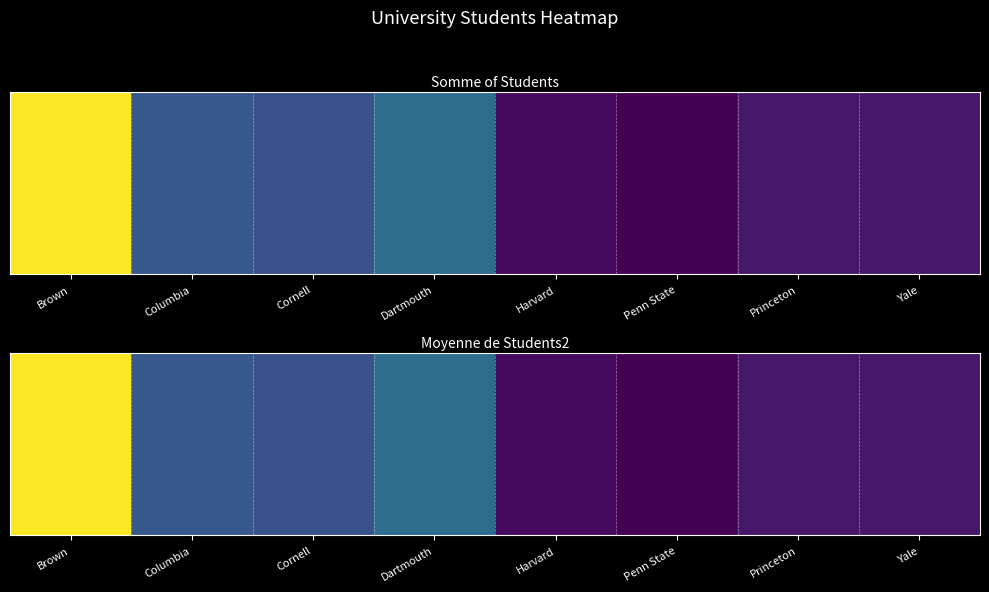

At how many categories does at least one series exceed 0?

7